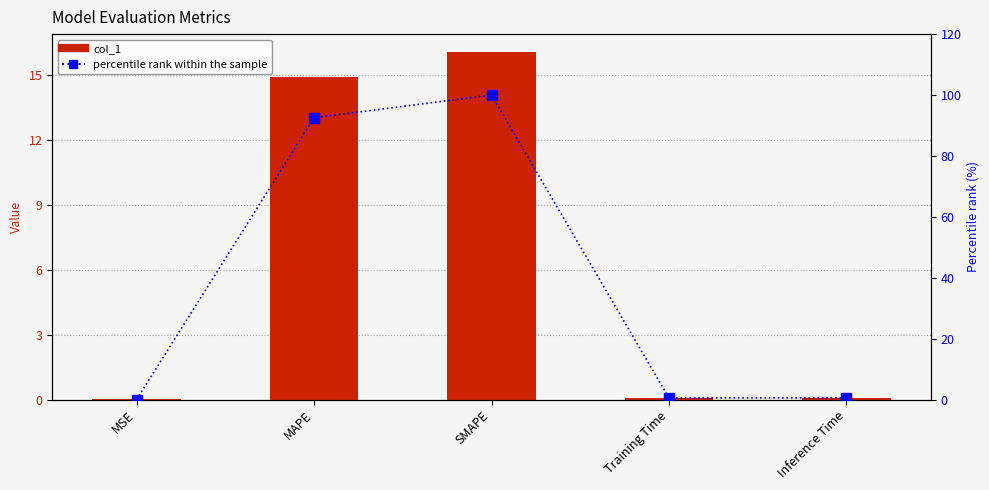

What are all the series names shown in the legend?

col_1, percentile rank within the sample